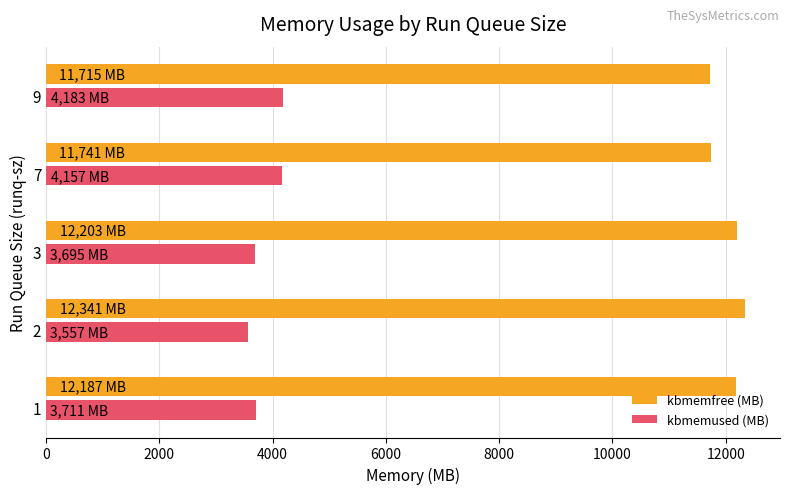

What is the maximum value for kbmemused (MB)?

4183.3